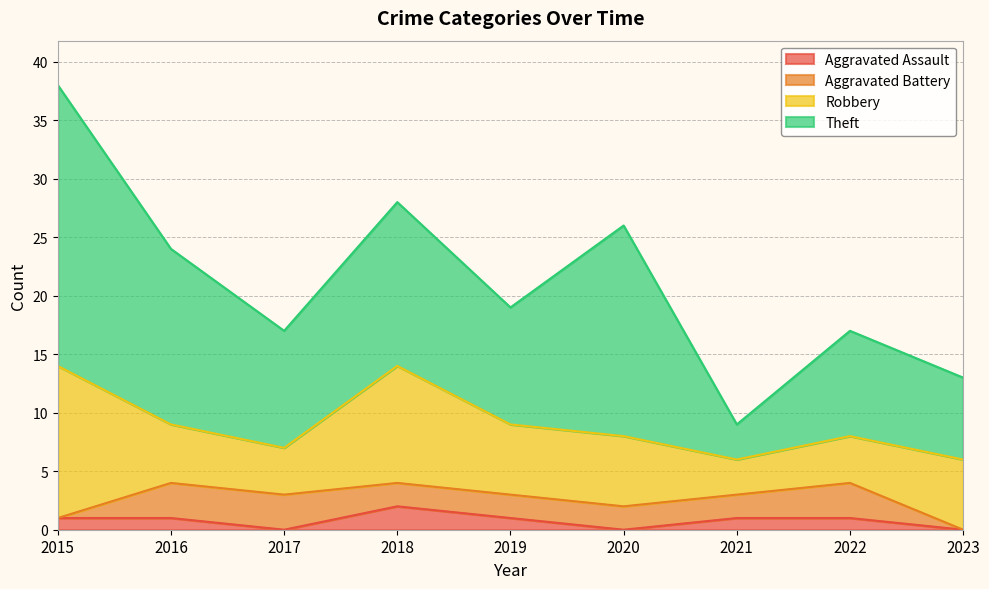

What is the total value across all series at 2016?

24